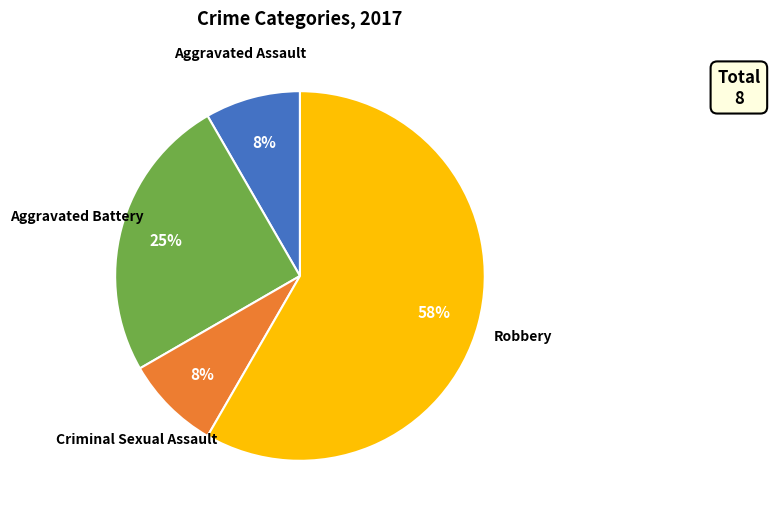

How many segments does this pie chart have?

4